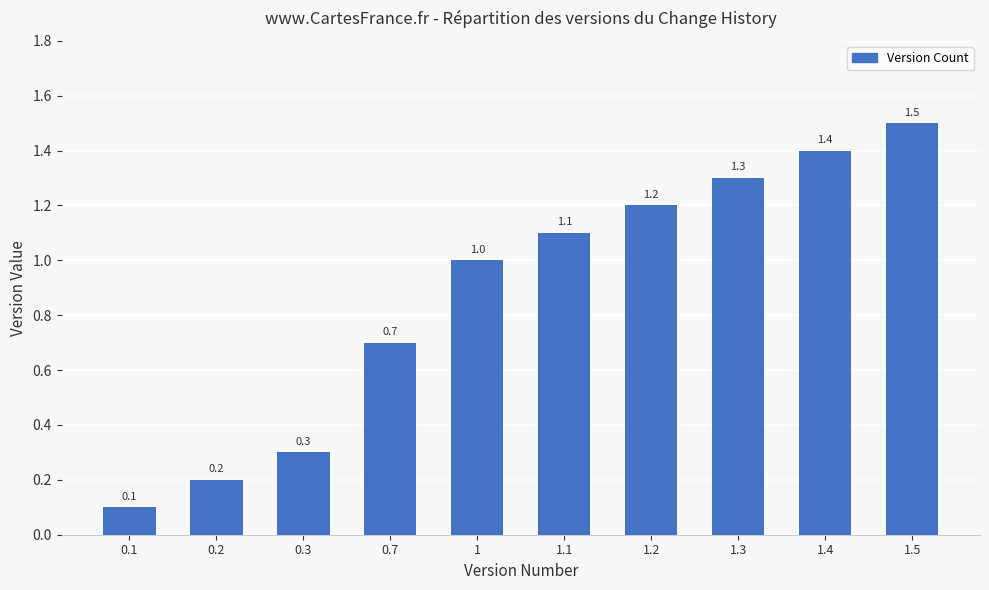

What is the sum of all values?

8.8